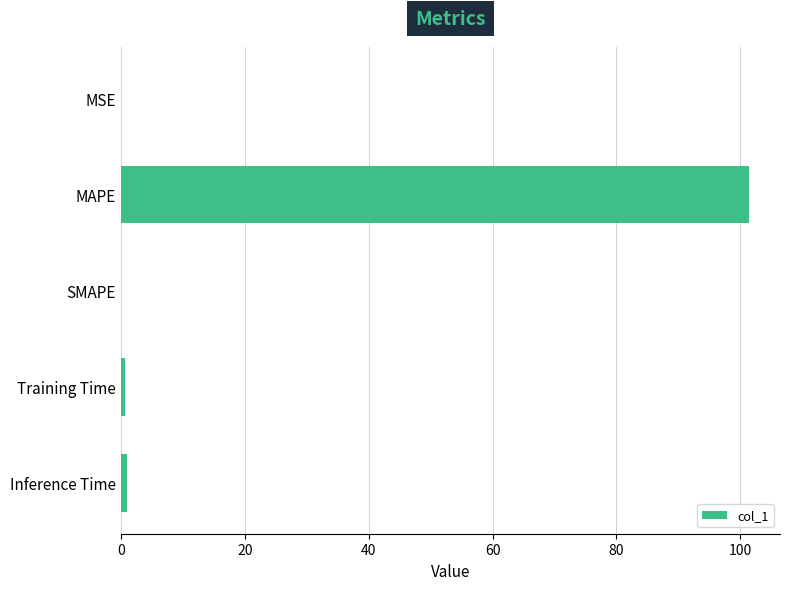

Between MAPE and Training Time, which is larger?

MAPE